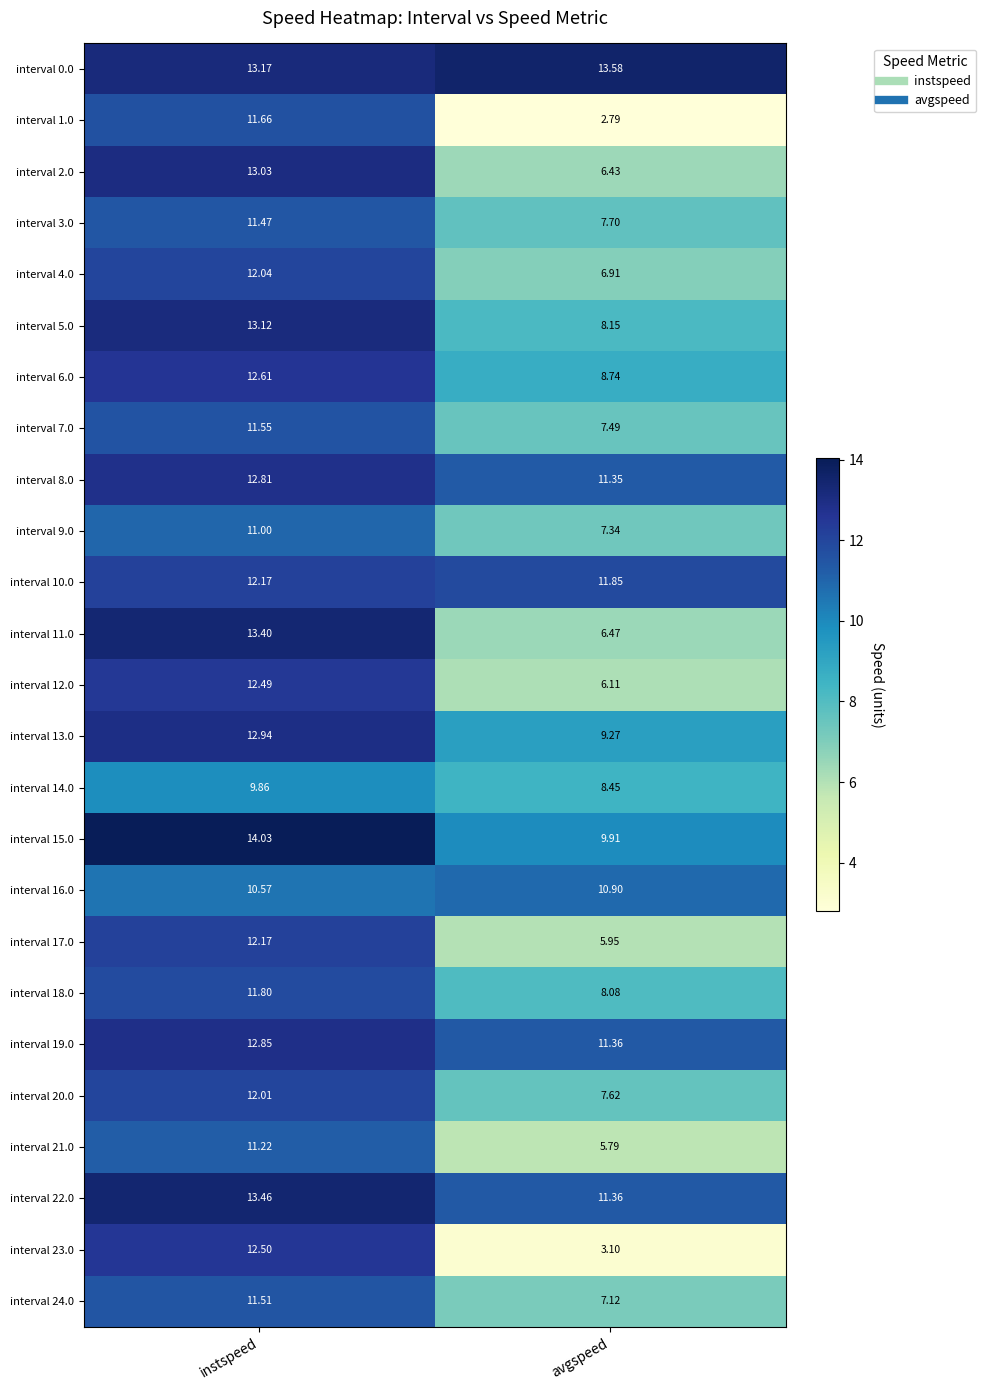

Where is interval 16.0 nearest to the value 10?

instspeed